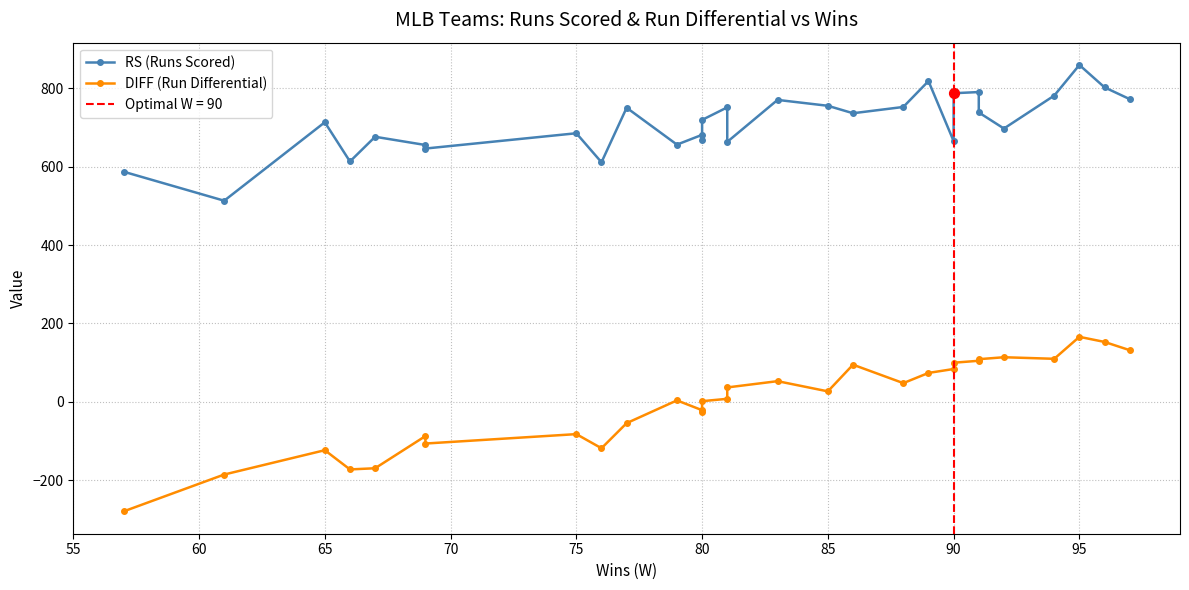

Which series reaches the minimum Y coordinate?

DIFF (Run Differential)